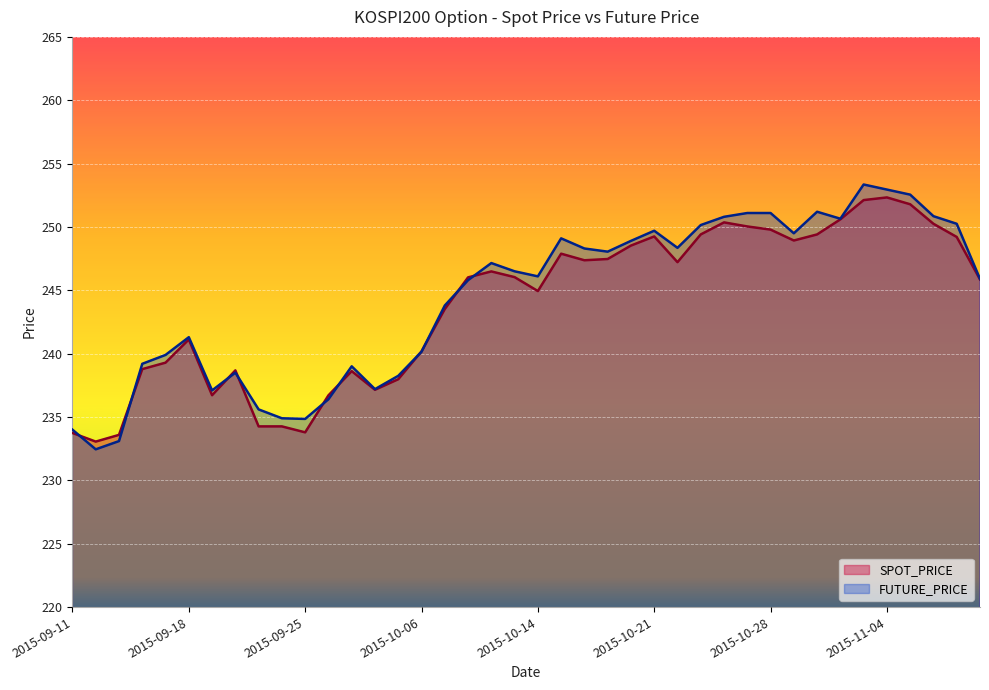

What is the spread (max minus min) of values at 2015-11-03?

1.2